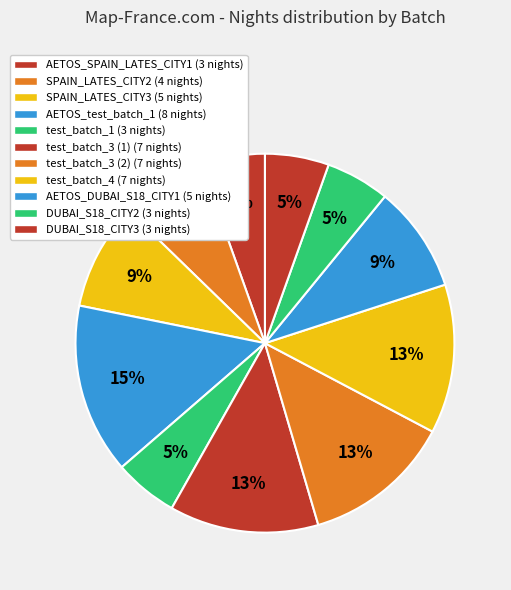

Count the number of slices in the pie.

11